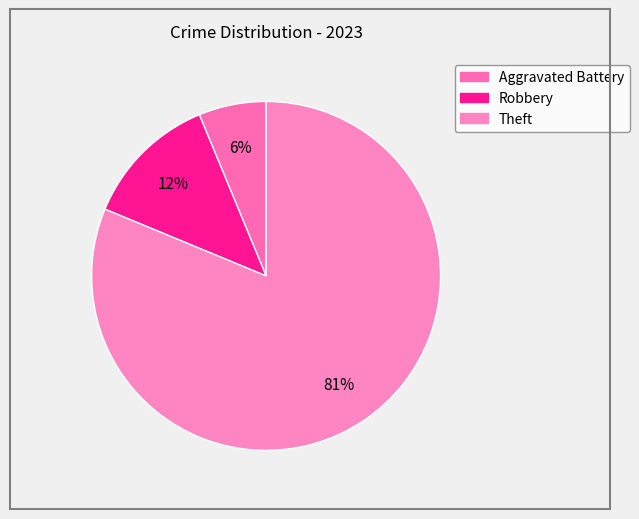

Which slice represents more than half of the pie?

Theft